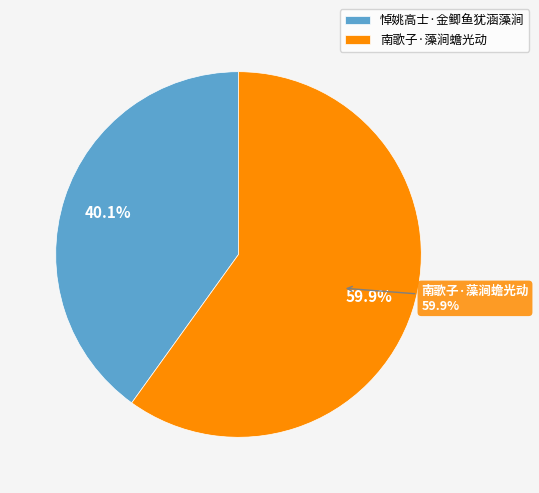

Does any single category account for the majority?

Yes